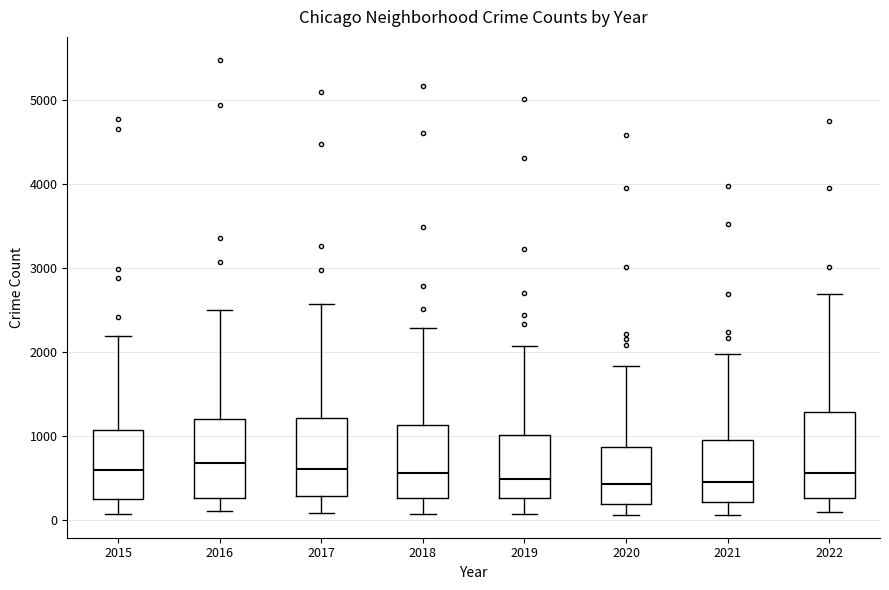

Reading left to right, read every box against the y-axis: the position of its median line, the range the box covers, and the ends of its whiskers. The values are not printed on the chart, so give them approximately, as read against the axis.

2015: median 600, box 300 to 1100, whiskers 100 to 2200
2016: median 700, box 300 to 1200, whiskers 100 to 2500
2017: median 600, box 300 to 1200, whiskers 100 to 2600
2018: median 600, box 300 to 1100, whiskers 100 to 2300
2019: median 500, box 300 to 1000, whiskers 100 to 2100
2020: median 400, box 200 to 900, whiskers 100 to 1800
2021: median 500, box 200 to 1000, whiskers 100 to 2000
2022: median 600, box 300 to 1300, whiskers 100 to 2700